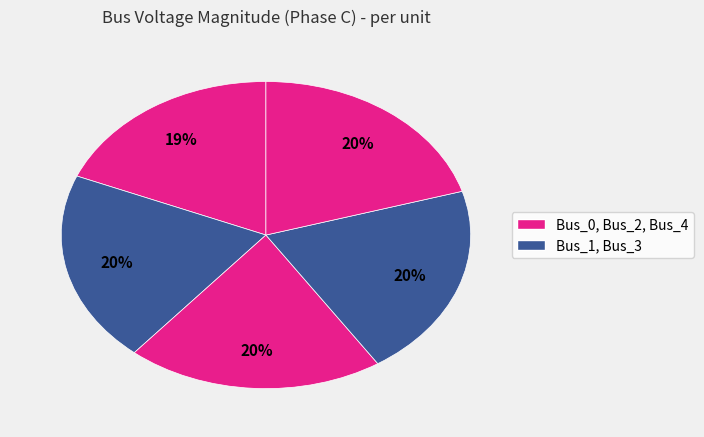

How many segments does this pie chart have?

5